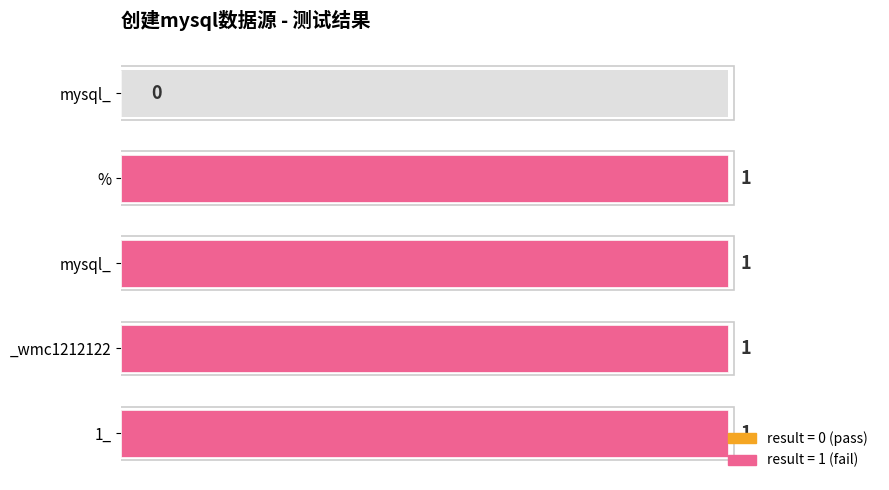

Count the values in the range 1 to 2.

4